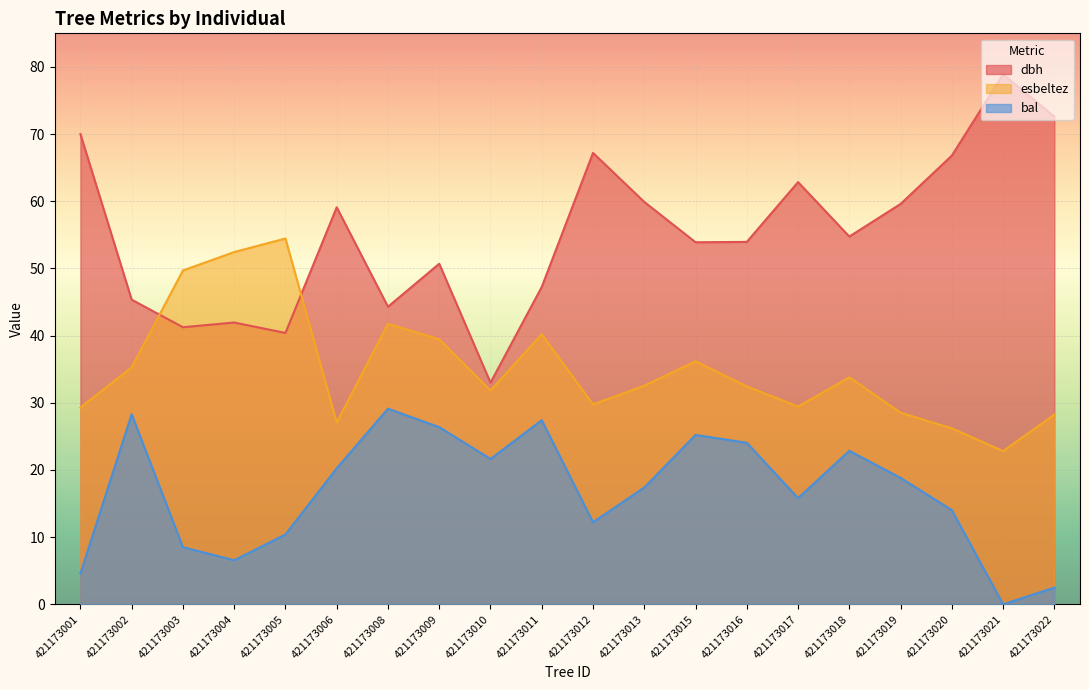

True or false: esbeltez and bal cross at least once.

False